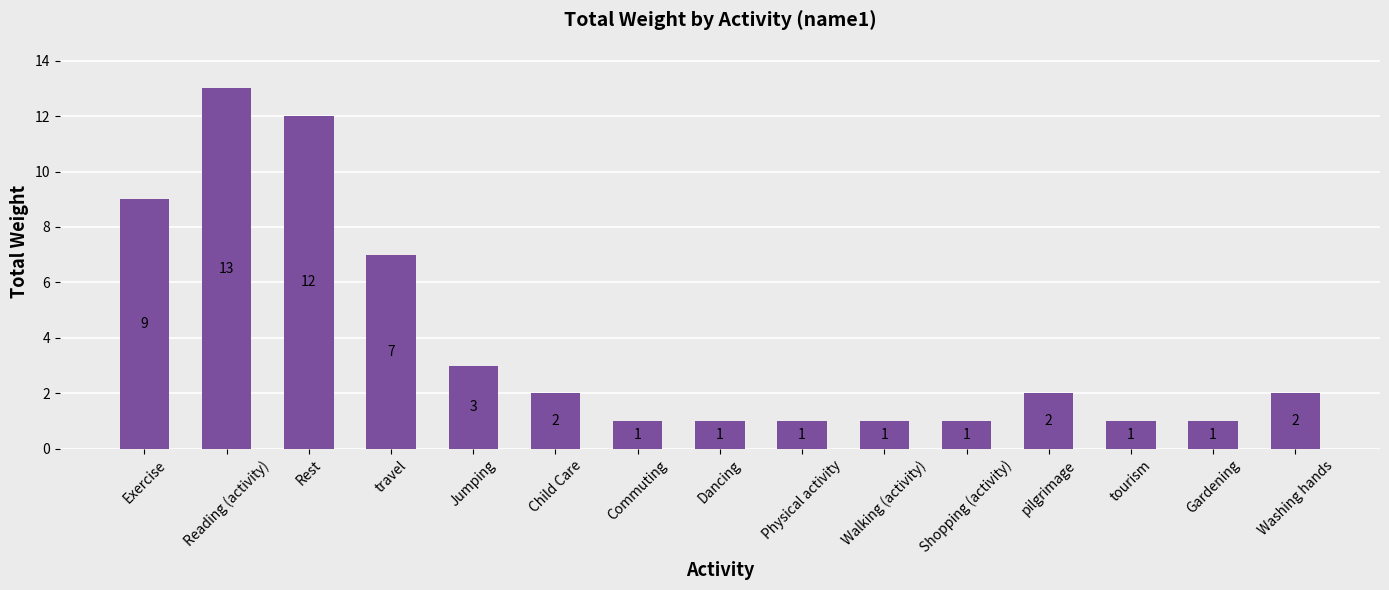

The chart shows a value of 1 at Gardening. True or false?

True